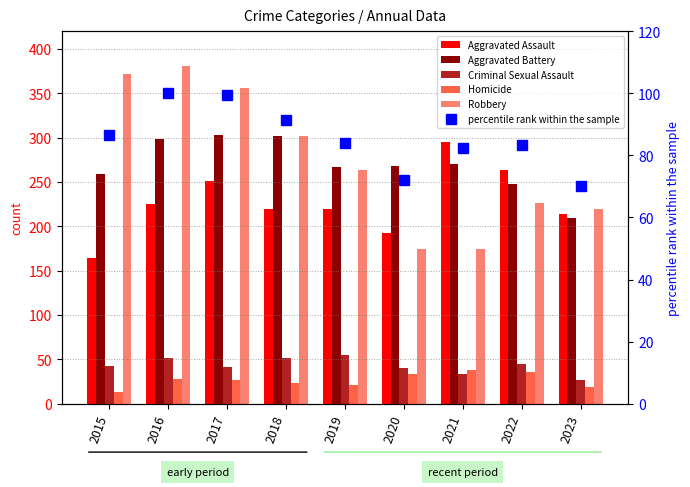

What is the value of the Aggravated Assault bar at the 4th from the left?

220.0